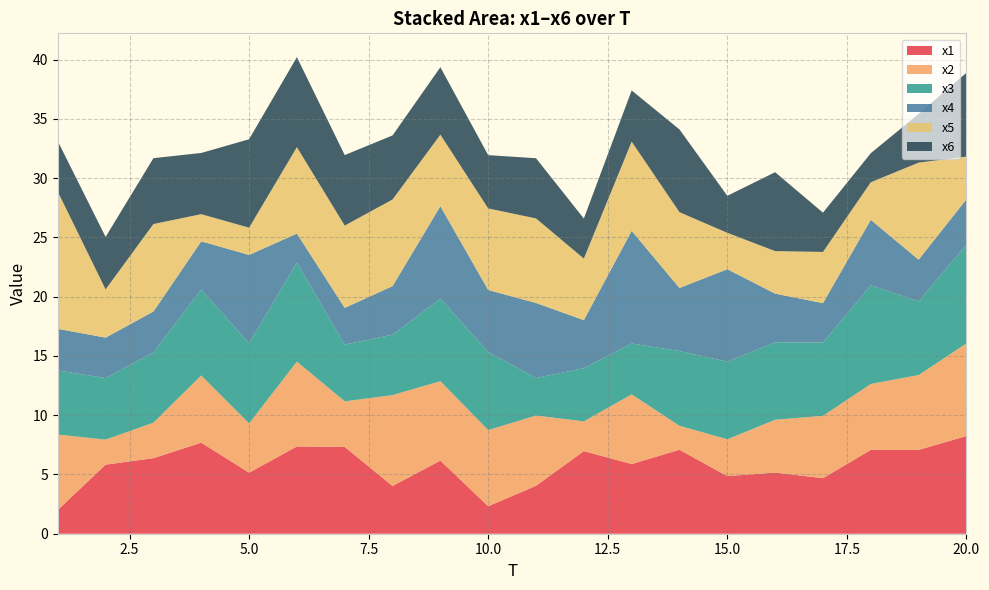

Reading left to right, transcribe all the data shown in this chart.

x1: 1=2.0	2=5.8	3=6.4	4=7.7	5=5.2	6=7.4	7=7.3	8=4.0	9=6.2	10=2.3	11=4.0	12=7.0	13=5.9	14=7.1	15=4.9	16=5.2	17=4.7	18=7.1	19=7.1	20=8.2
x2: 1=6.4	2=2.1	3=3.0	4=5.7	5=4.2	6=7.2	7=3.9	8=7.7	9=6.7	10=6.4	11=5.9	12=2.5	13=5.9	14=2.0	15=3.1	16=4.5	17=5.3	18=5.6	19=6.3	20=7.8
x3: 1=5.4	2=5.2	3=5.9	4=7.3	5=6.7	6=8.4	7=4.8	8=5.1	9=7.0	10=6.6	11=3.2	12=4.5	13=4.3	14=6.3	15=6.6	16=6.5	17=6.2	18=8.3	19=6.2	20=8.4
x4: 1=3.5	2=3.4	3=3.4	4=4.1	5=7.5	6=2.4	7=3.1	8=4.1	9=7.8	10=5.2	11=6.3	12=4.1	13=9.5	14=5.3	15=7.8	16=4.1	17=3.3	18=5.5	19=3.5	20=3.8
x5: 1=11.6	2=4.1	3=7.4	4=2.3	5=2.3	6=7.3	7=6.9	8=7.3	9=6.0	10=6.9	11=7.1	12=5.2	13=7.5	14=6.4	15=3.1	16=3.6	17=4.3	18=3.2	19=8.2	20=3.6
x6: 1=4.3	2=4.4	3=5.6	4=5.2	5=7.5	6=7.6	7=5.9	8=5.4	9=5.7	10=4.5	11=5.1	12=3.4	13=4.3	14=7.0	15=3.1	16=6.7	17=3.3	18=2.5	19=4.1	20=7.1